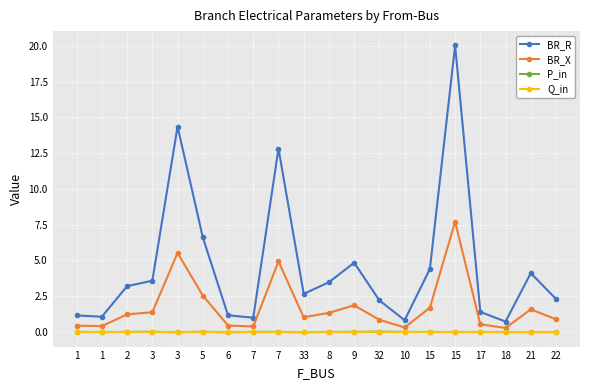

The value of P_in at 6 is -0.0. True or false?

True